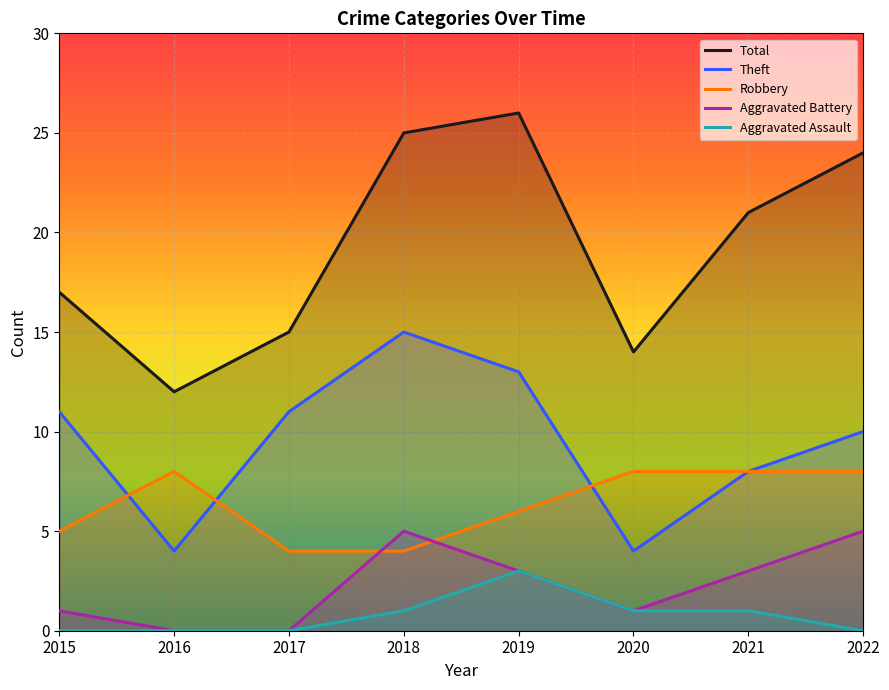

The Theft series shows 10 at 2022. True or false?

True